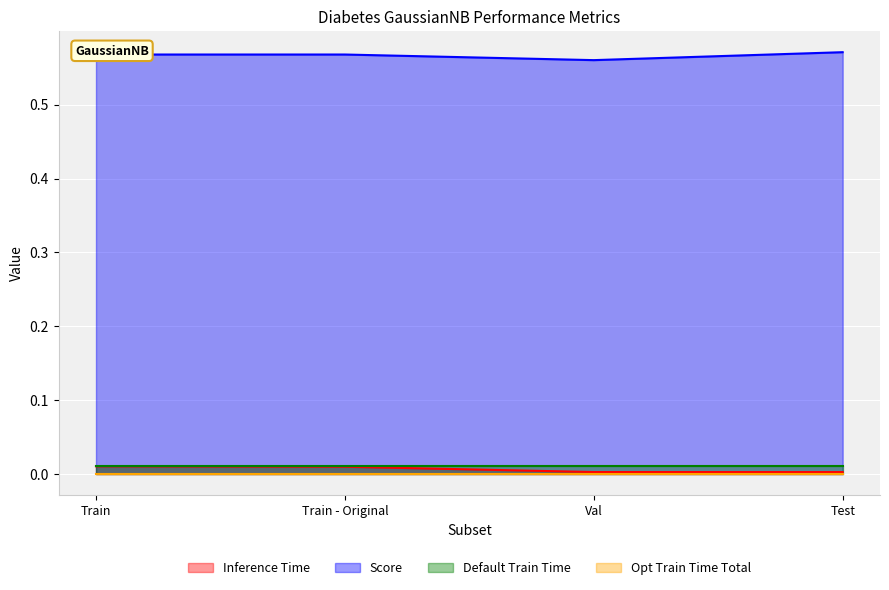

True or false: Score and Inference Time cross at least once.

False